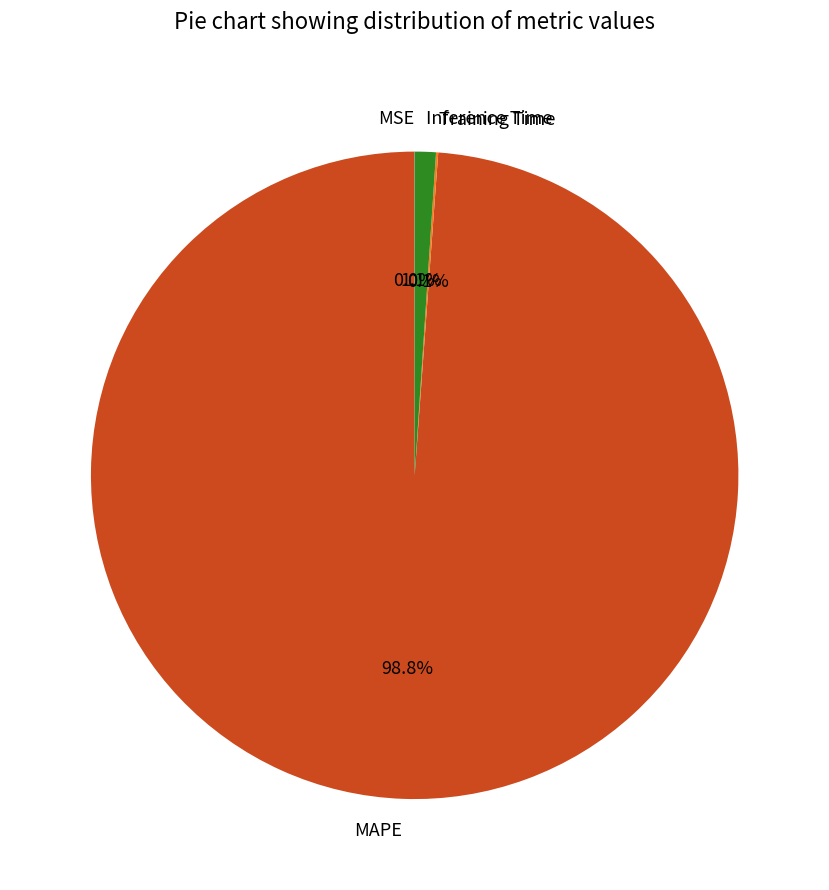

How much of the chart is everything except Inference Time?

98.9%